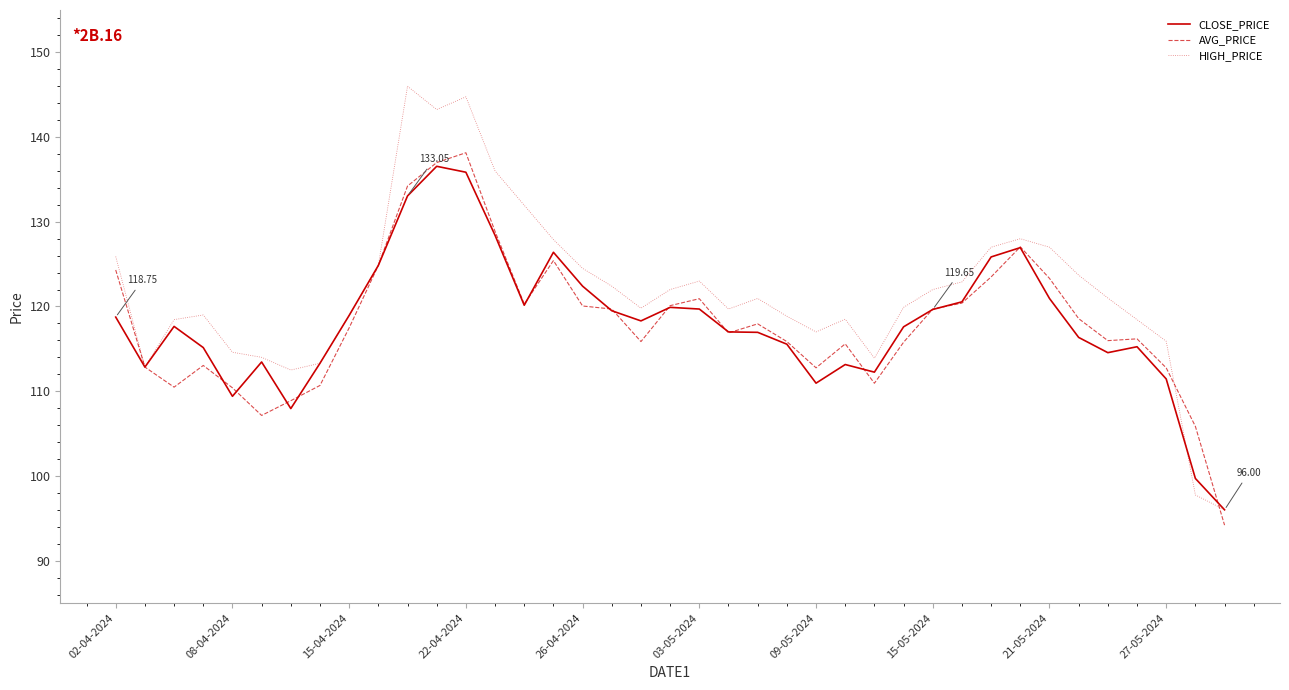

Which series has the largest total across all categories?

HIGH_PRICE